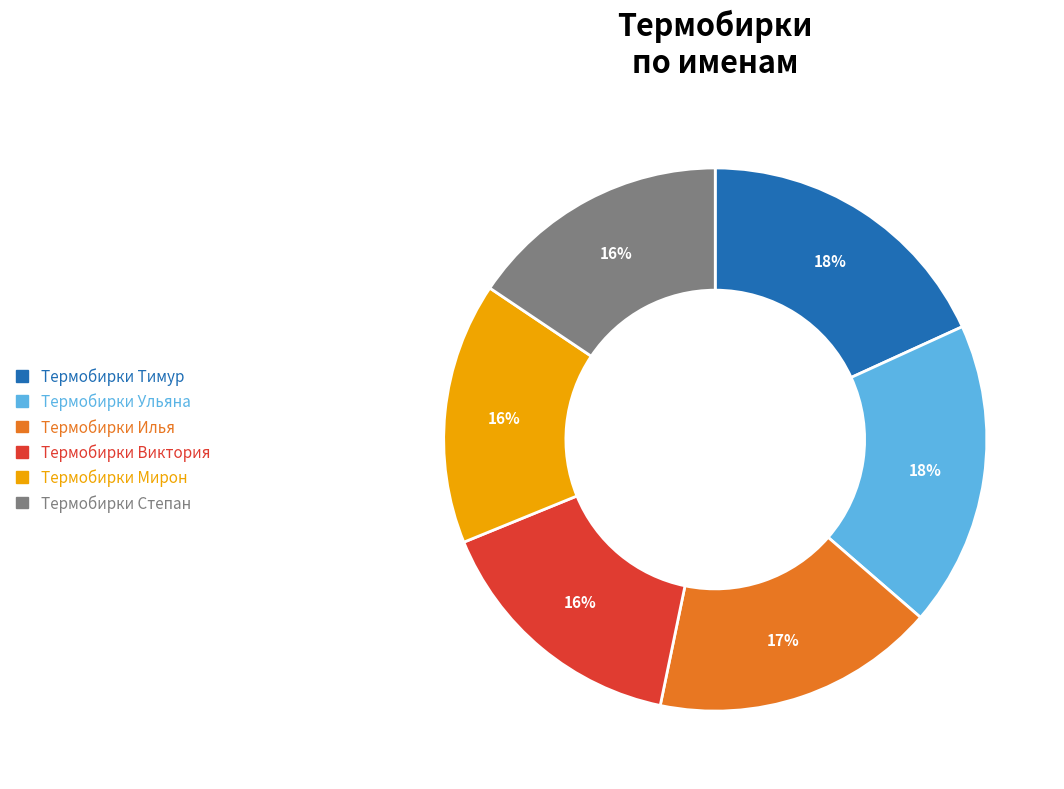

To the nearest percent, what portion does Термобирки Ульяна represent?

18%